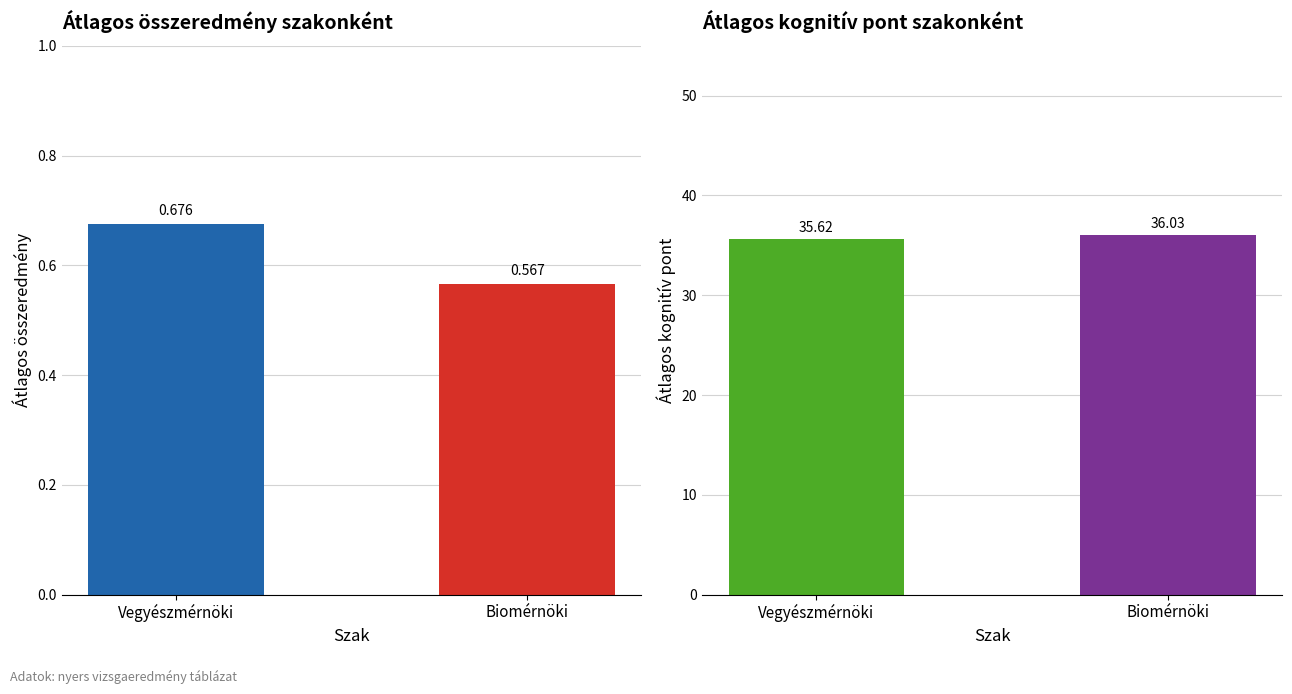

Reading left to right, what are all the values shown in this chart?

Átlag össz eredmény: Vegyészmérnöki=0.7	Biomérnöki=0.6
Átlag kognitív pont: Vegyészmérnöki=35.6	Biomérnöki=36.0